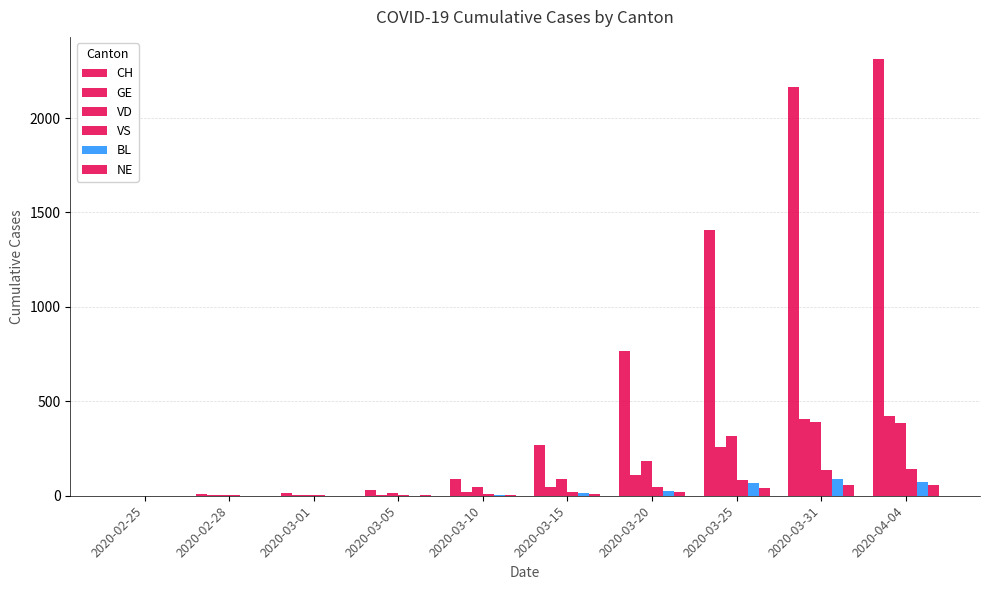

What is the label of the 2nd bar from the left?

2020-02-28